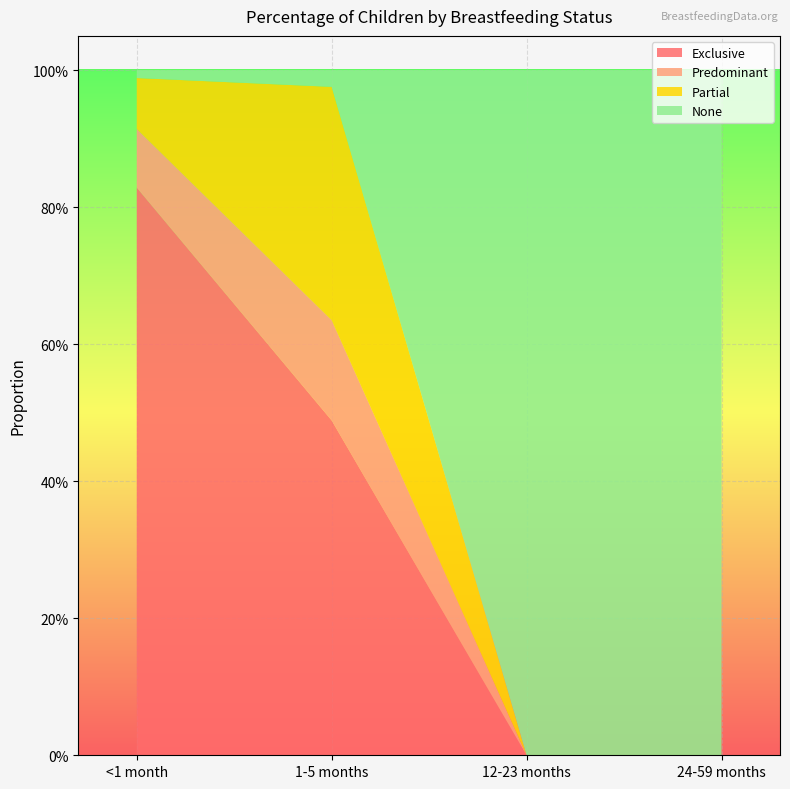

Reading right to left, transcribe all the data shown in this chart.

Exclusive: 0.0	0.0	0.5	0.8
Predominant: 0.0	0.0	0.1	0.1
Partial: 0.0	0.0	0.3	0.1
None: 1.0	1.0	0.0	0.0